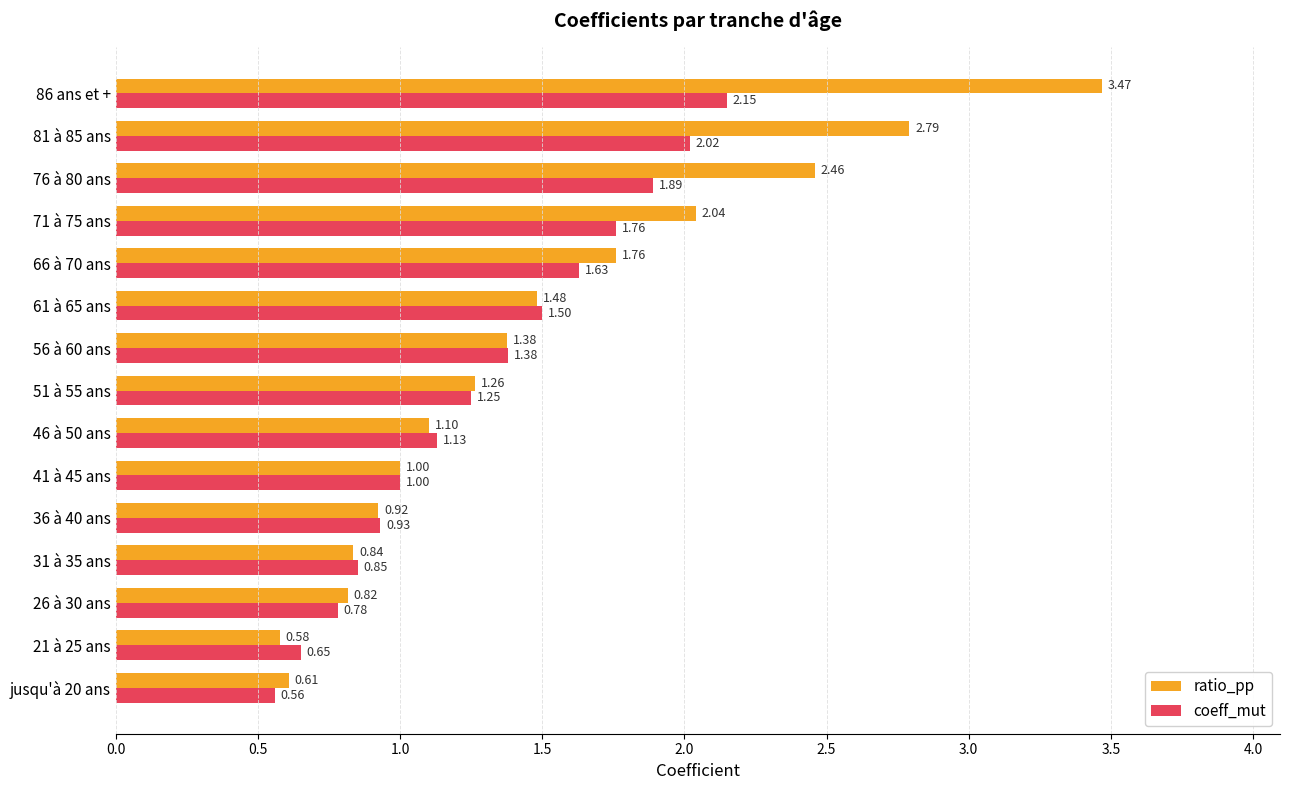

What is the difference between the coeff_mut values at 36 à 40 ans and jusqu'à 20 ans?

0.4